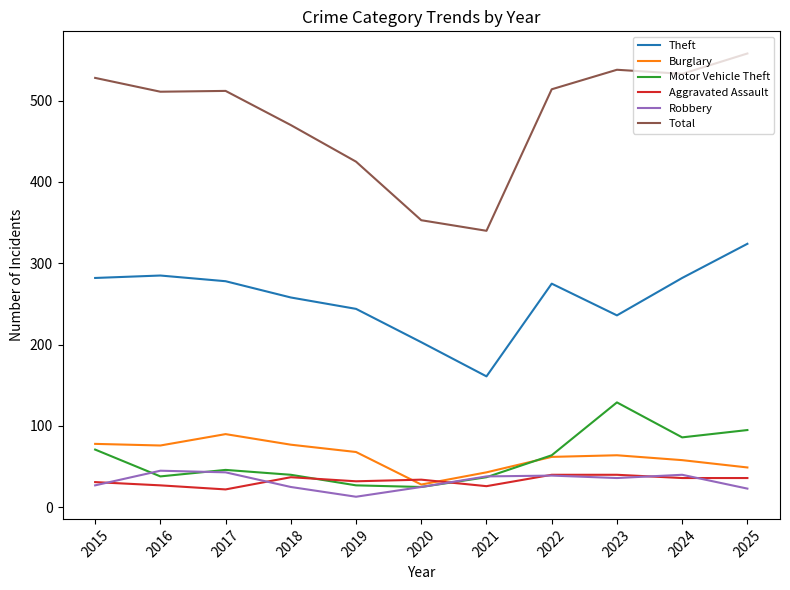

What is the total value across all series at 2019?

809